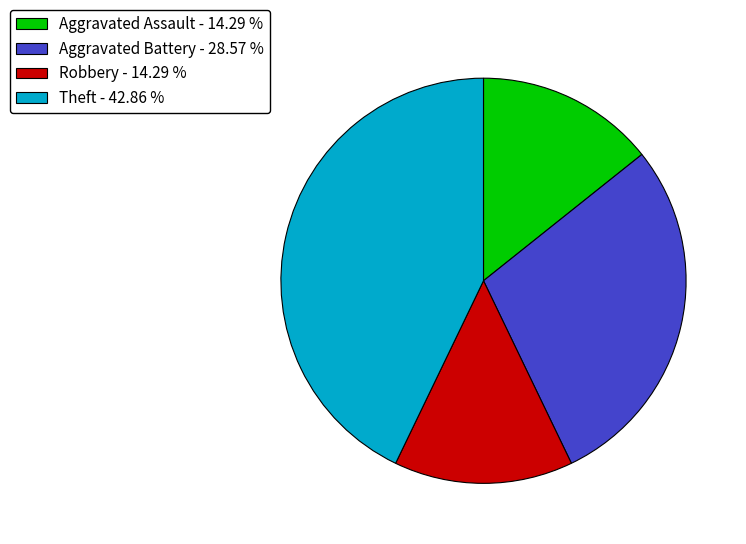

Is it true that Theft is 52% of the pie?

False